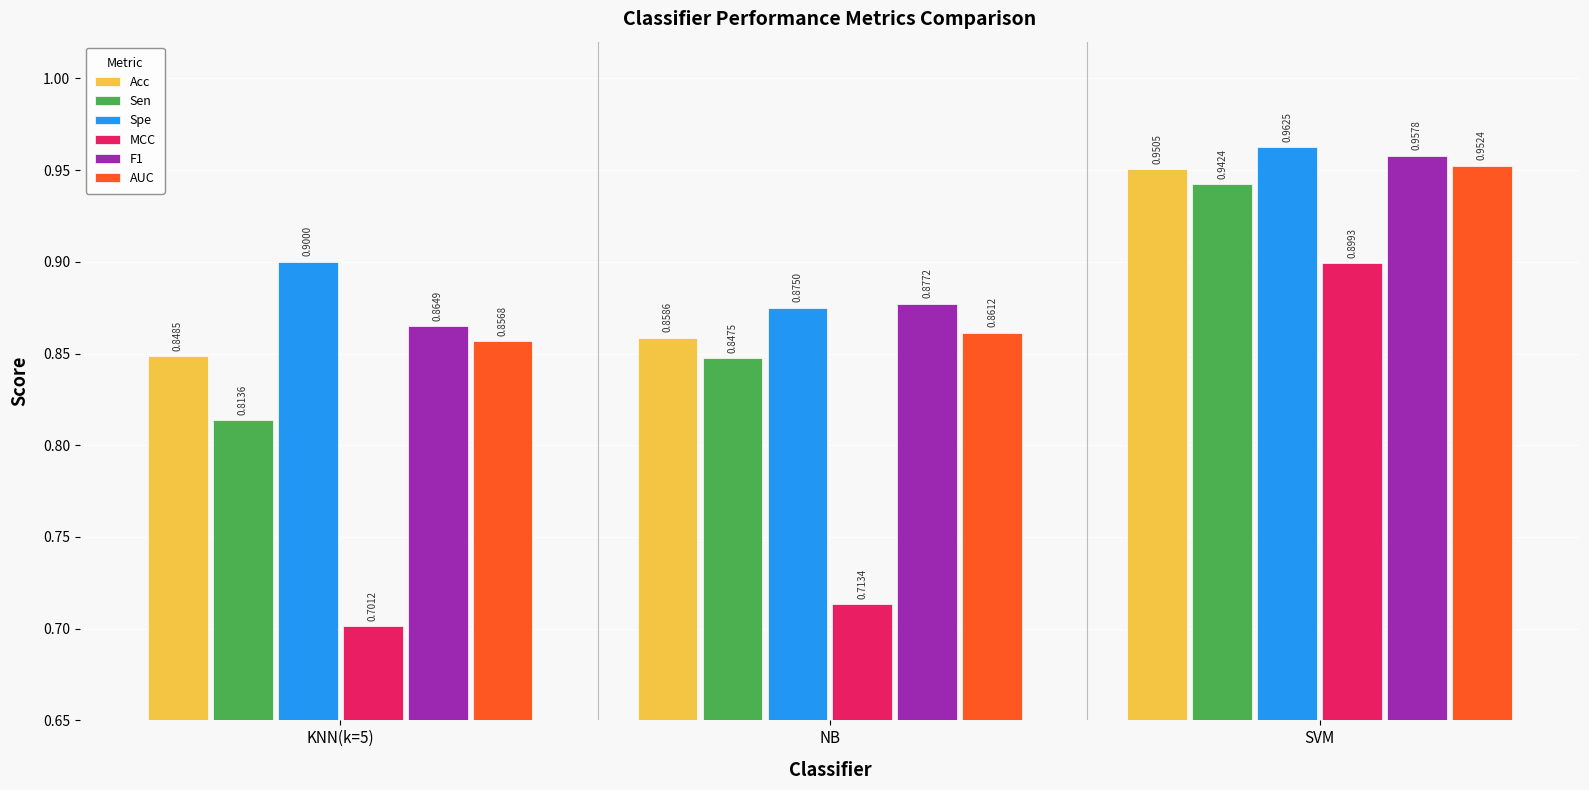

True or false: MCC has a value of 1.1 at KNN(k=5).

False